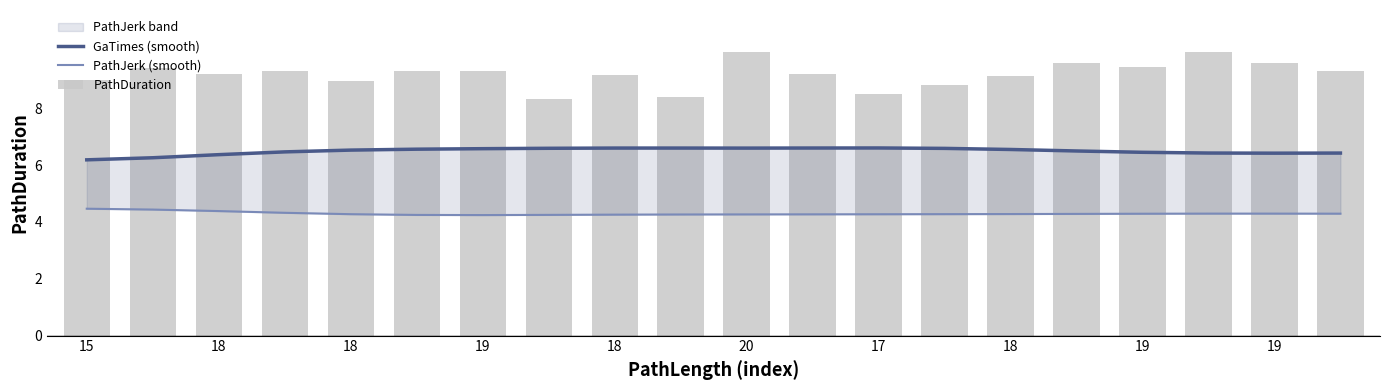

What is the average value of the GaTimes (smooth) series?

6.5